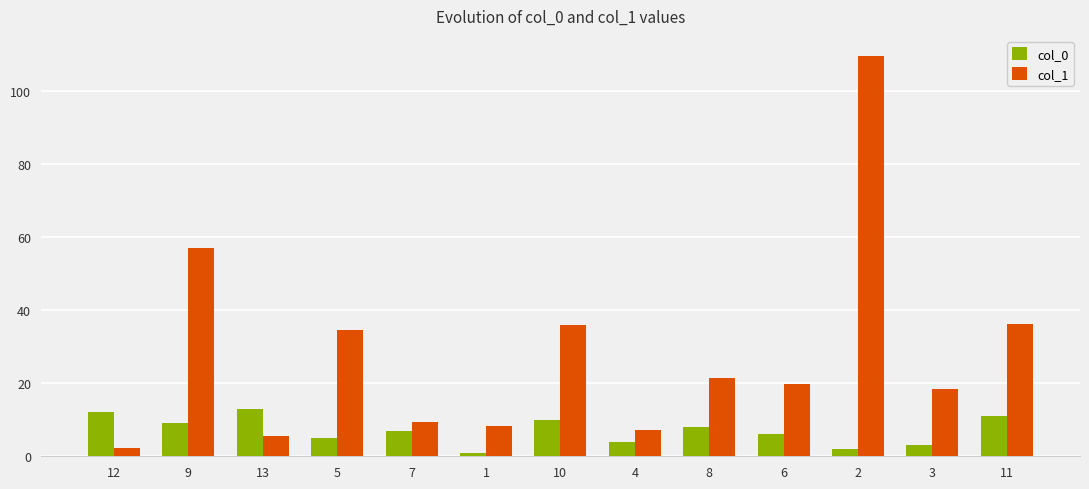

Count the number of data series in this chart.

2